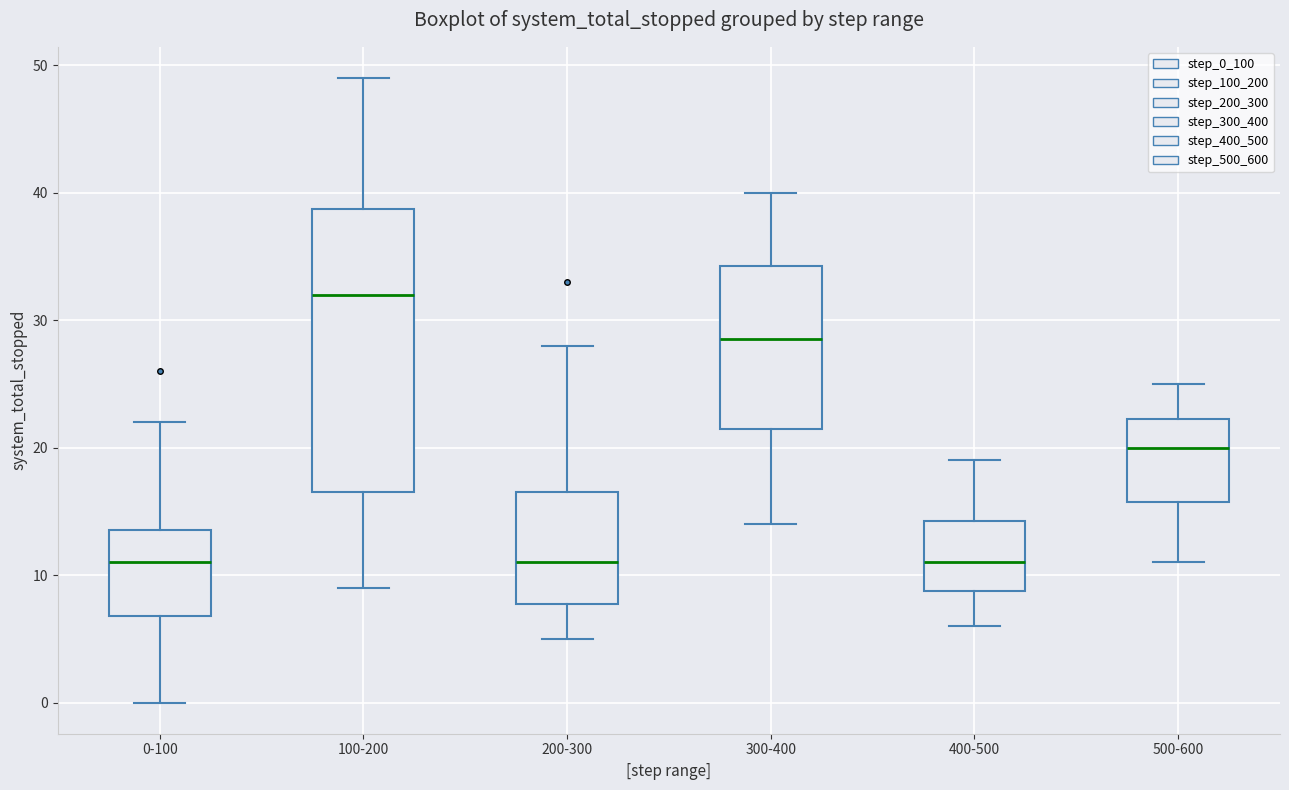

Where does the lower whisker of the box for 100-200 end on the y-axis? The values are not printed on the chart, so give them approximately, as read against the axis.

9